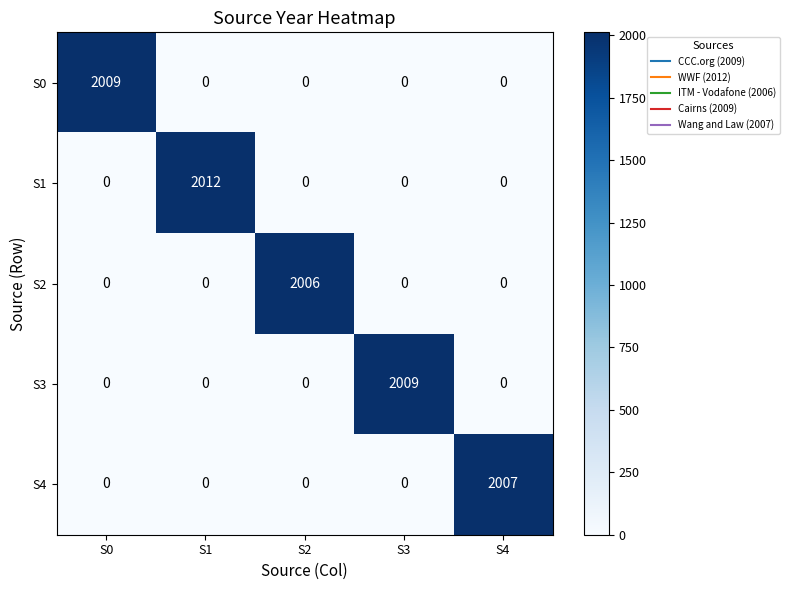

Which series changed the most between S3 and S4?

S3